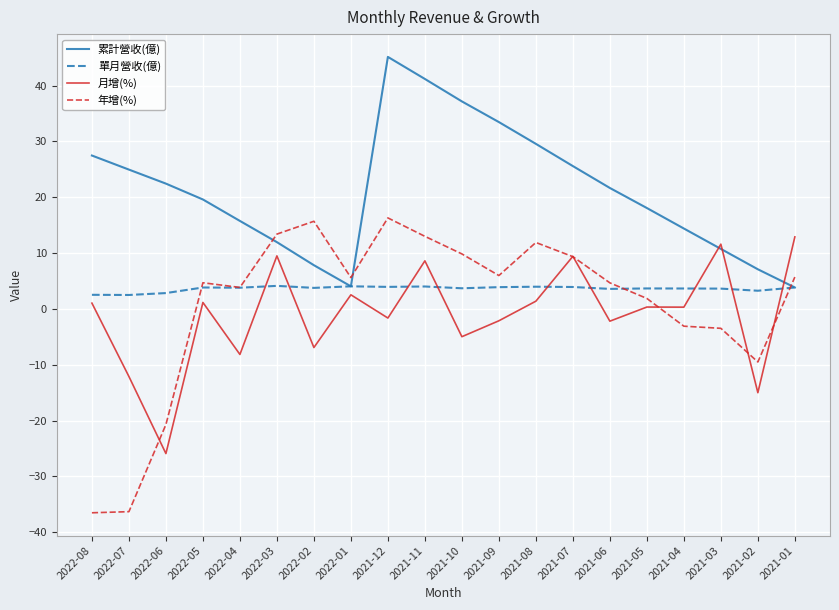

Is it true that 月增(%) equals 12.9 at 2021-01?

True